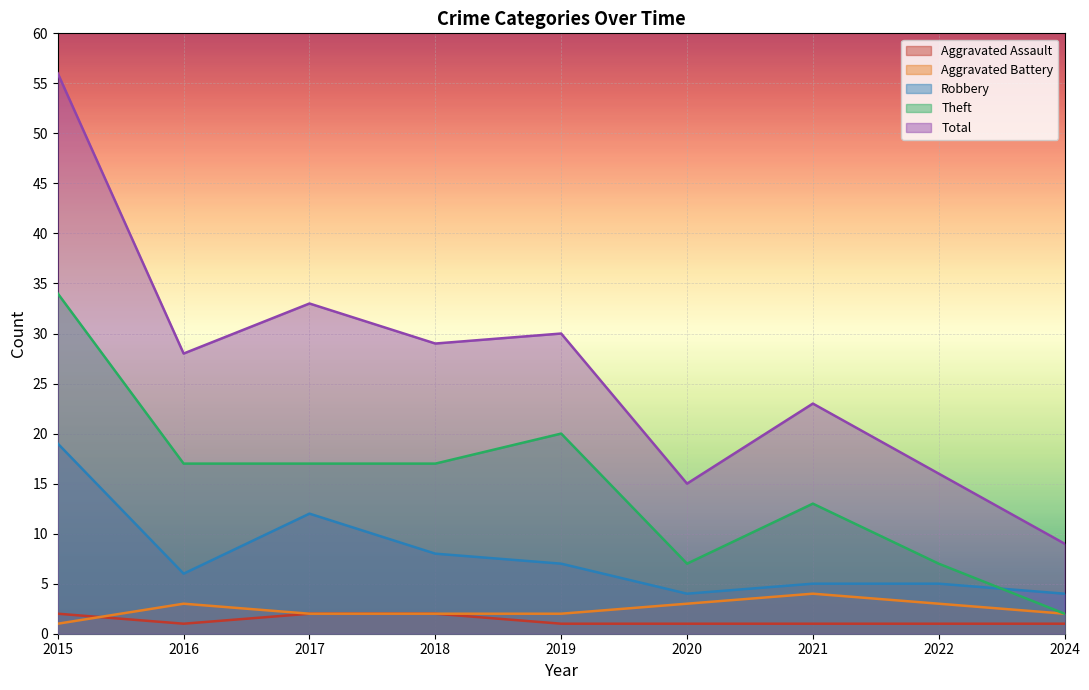

Between 2015 and 2021, which series saw the biggest shift?

Total